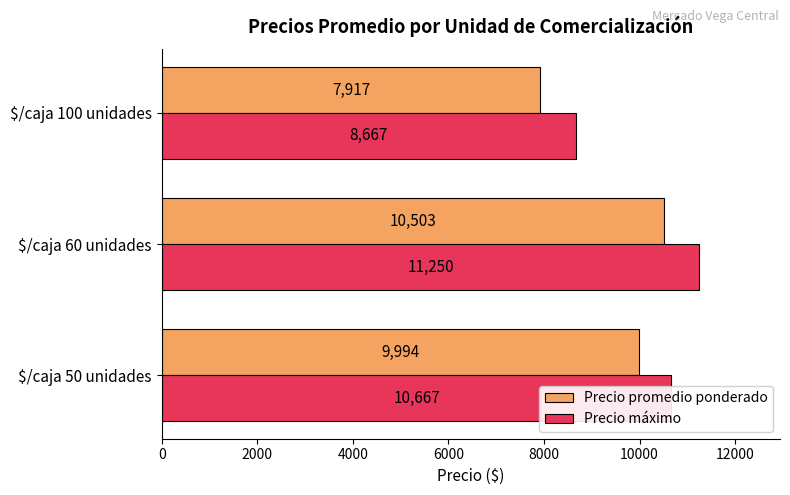

What is the maximum value for Precio máximo?

11250